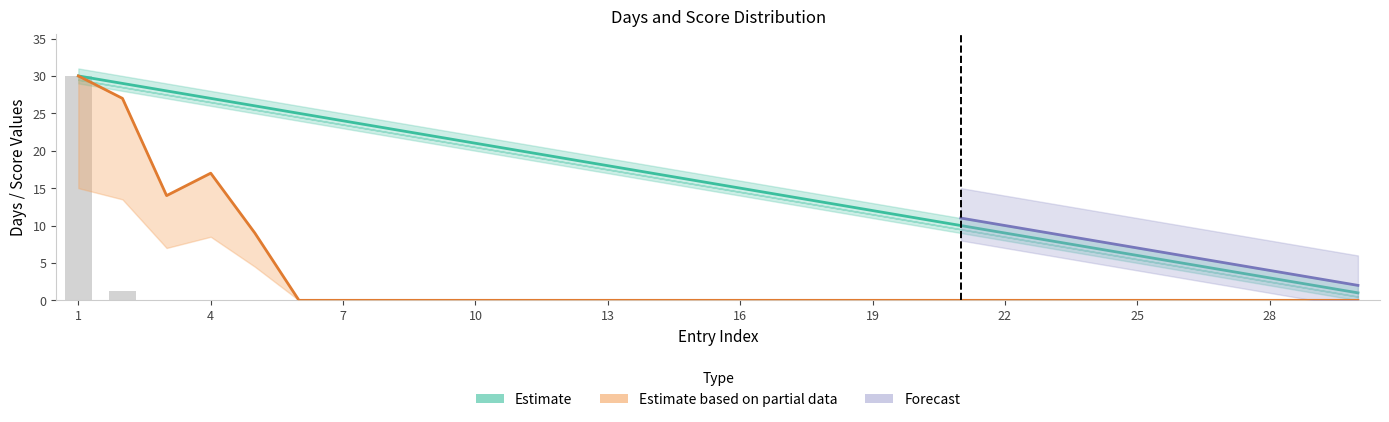

At which category is the sum across all series the highest?

1